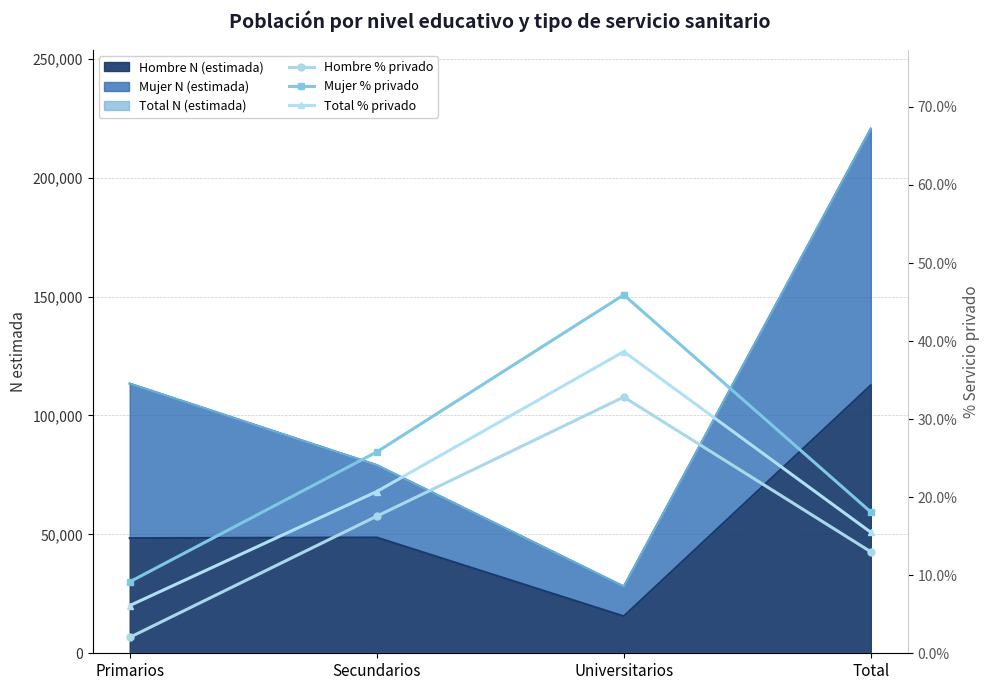

Which series changed the most between Universitarios and Total?

Mujer % privado